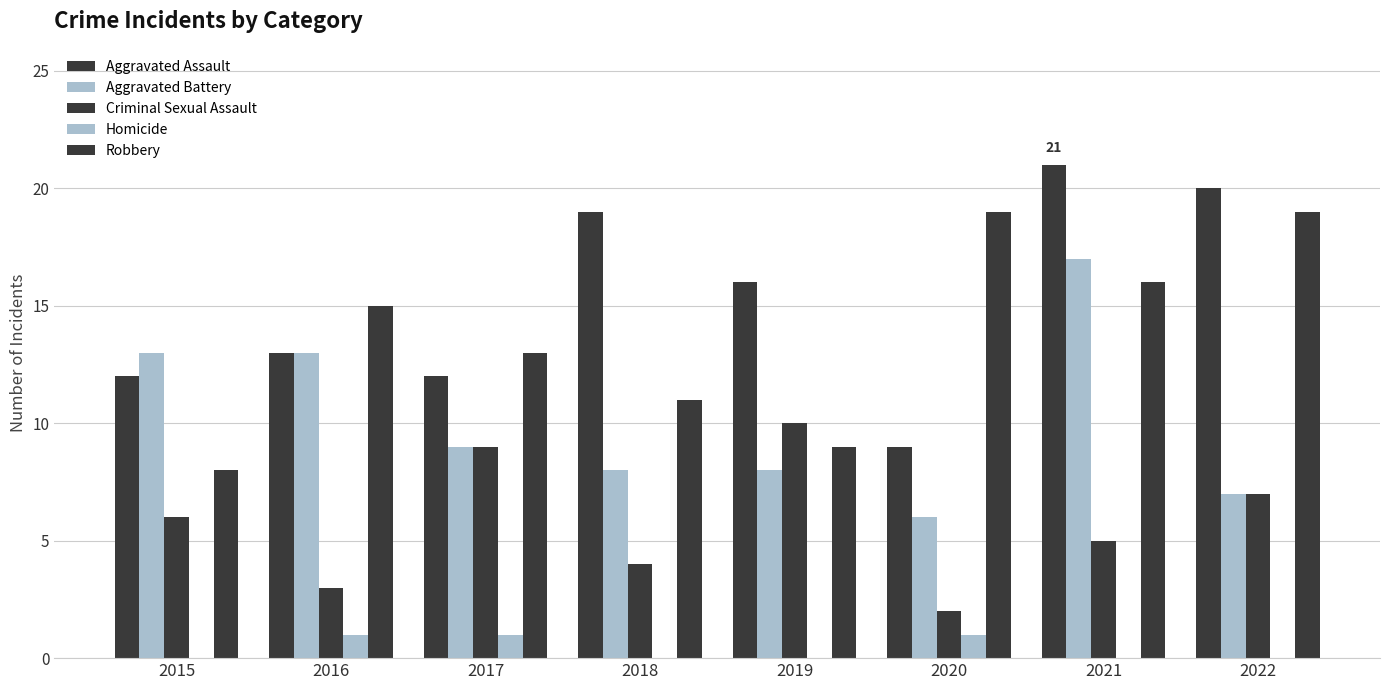

What is the approximate value of Criminal Sexual Assault at 2015?

6